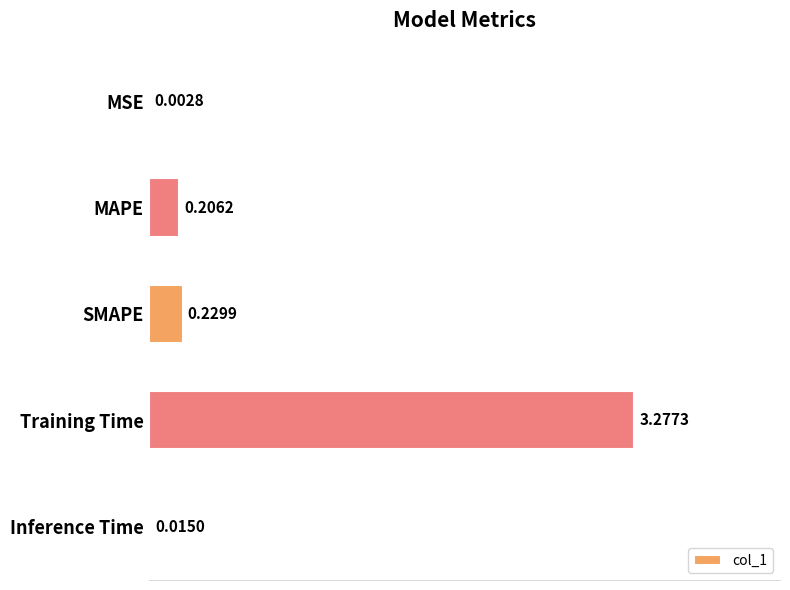

What is the change in value from MAPE to Training Time?

+3.1